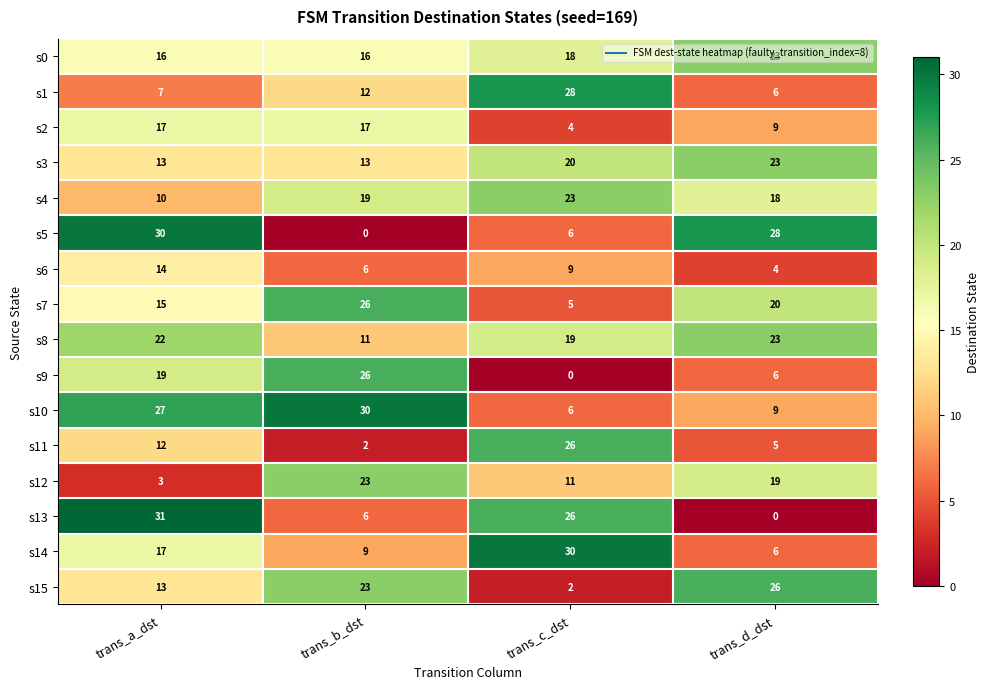

What is the sum of all s14 values?

62